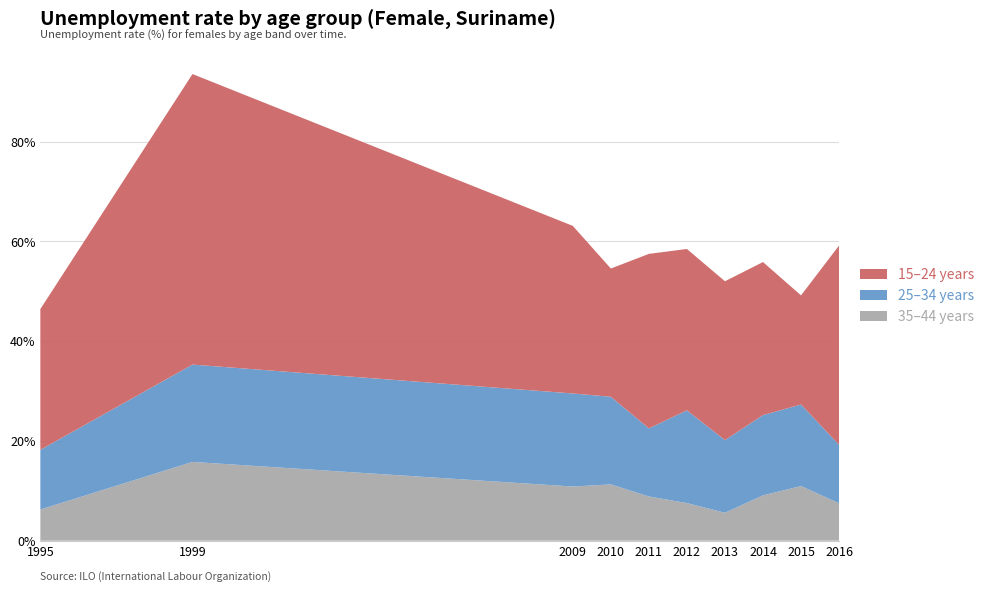

Reading right to left, what are all the values shown in this chart?

y15_24: 39.9	21.9	30.7	31.8	32.3	35.0	25.7	33.6	58.2	28.2
y25_34: 11.7	16.4	16.1	14.6	18.6	13.7	17.6	18.6	19.5	12.0
y35_44: 7.5	10.9	9.1	5.6	7.5	8.9	11.3	10.9	15.8	6.2